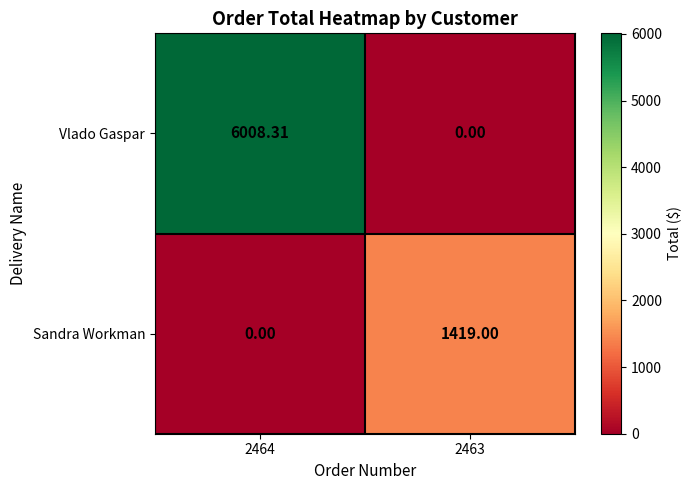

Which series has the largest total across all categories?

Vlado Gaspar